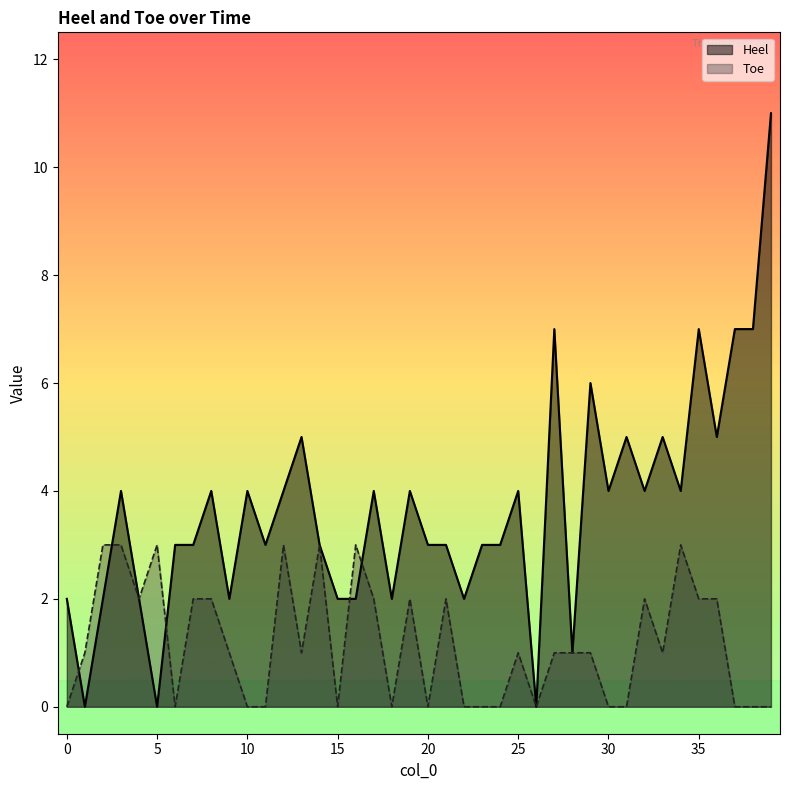

Reading left to right, list all the values displayed in this chart.

Heel: 0=2	1=0	2=2	3=4	4=2	5=0	6=3	7=3	8=4	9=2	10=4	11=3	12=4	13=5	14=3	15=2	16=2	17=4	18=2	19=4	20=3	21=3	22=2	23=3	24=3	25=4	26=0	27=7	28=1	29=6	30=4	31=5	32=4	33=5	34=4	35=7	36=5	37=7	38=7	39=11
Toe: 0=0	1=1	2=3	3=3	4=2	5=3	6=0	7=2	8=2	9=1	10=0	11=0	12=3	13=1	14=3	15=0	16=3	17=2	18=0	19=2	20=0	21=2	22=0	23=0	24=0	25=1	26=0	27=1	28=1	29=1	30=0	31=0	32=2	33=1	34=3	35=2	36=2	37=0	38=0	39=0